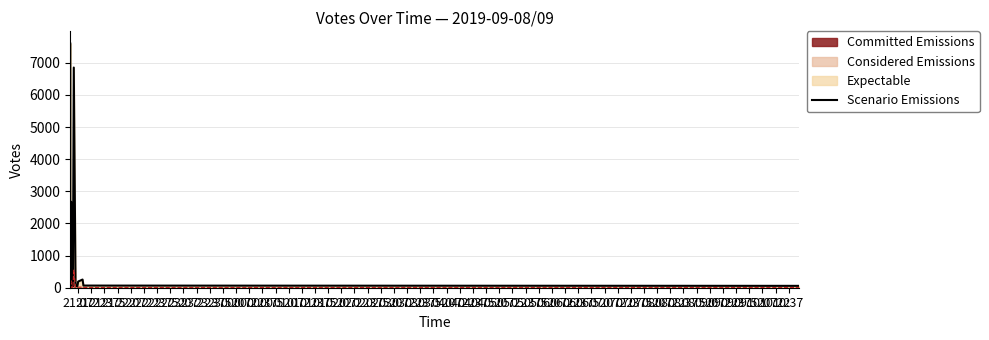

What is the greatest value displayed?

7599